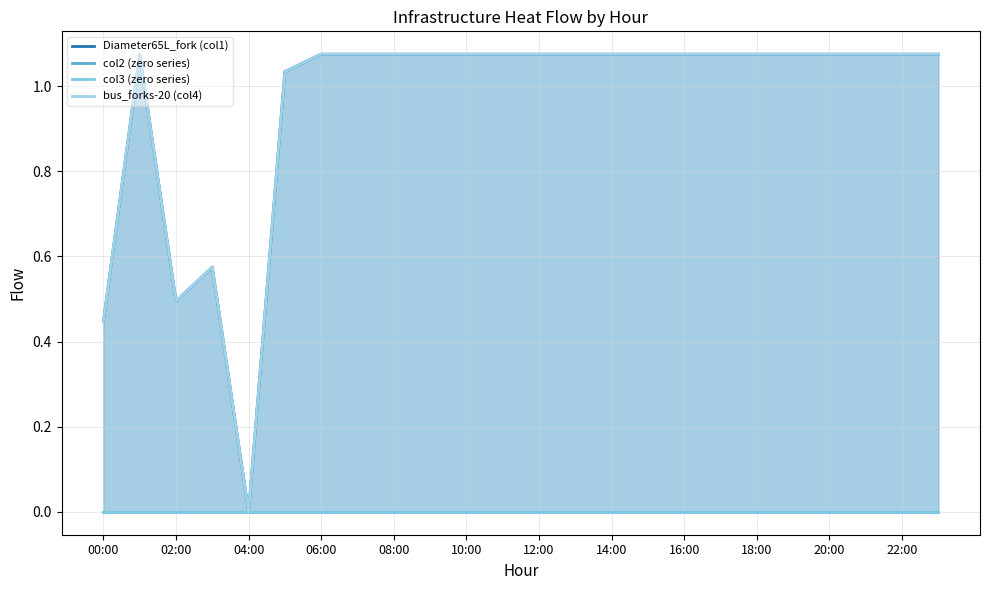

At 08:00, list the series in order from smallest to largest.

col2 (zero series), col3 (zero series), Diameter65L_fork (col1), bus_forks-20 (col4)